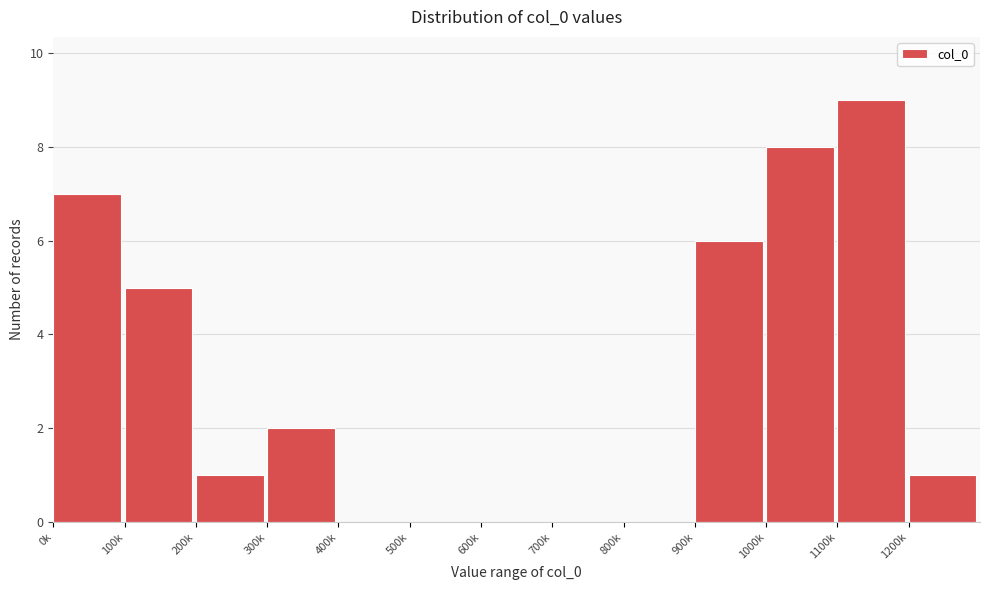

Reading left to right, extract all data points from this chart.

0k=7	100k=5	200k=1	300k=2	400k=0	500k=0	600k=0	700k=0	800k=0	900k=6	1000k=8	1100k=9	1200k=1